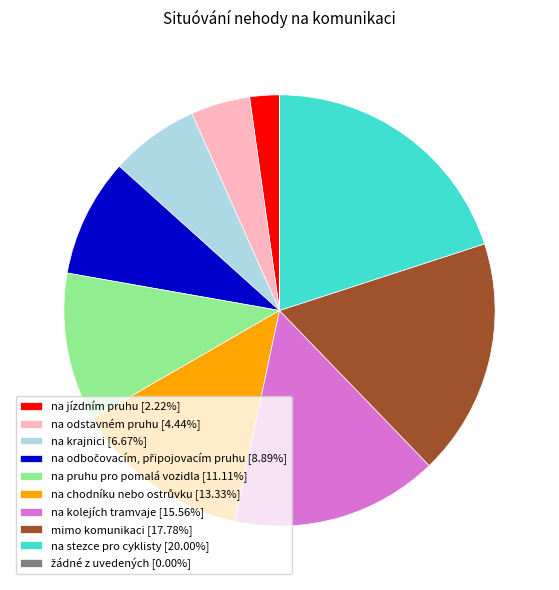

Is na stezce pro cyklisty [20.00%] the majority of the pie?

No